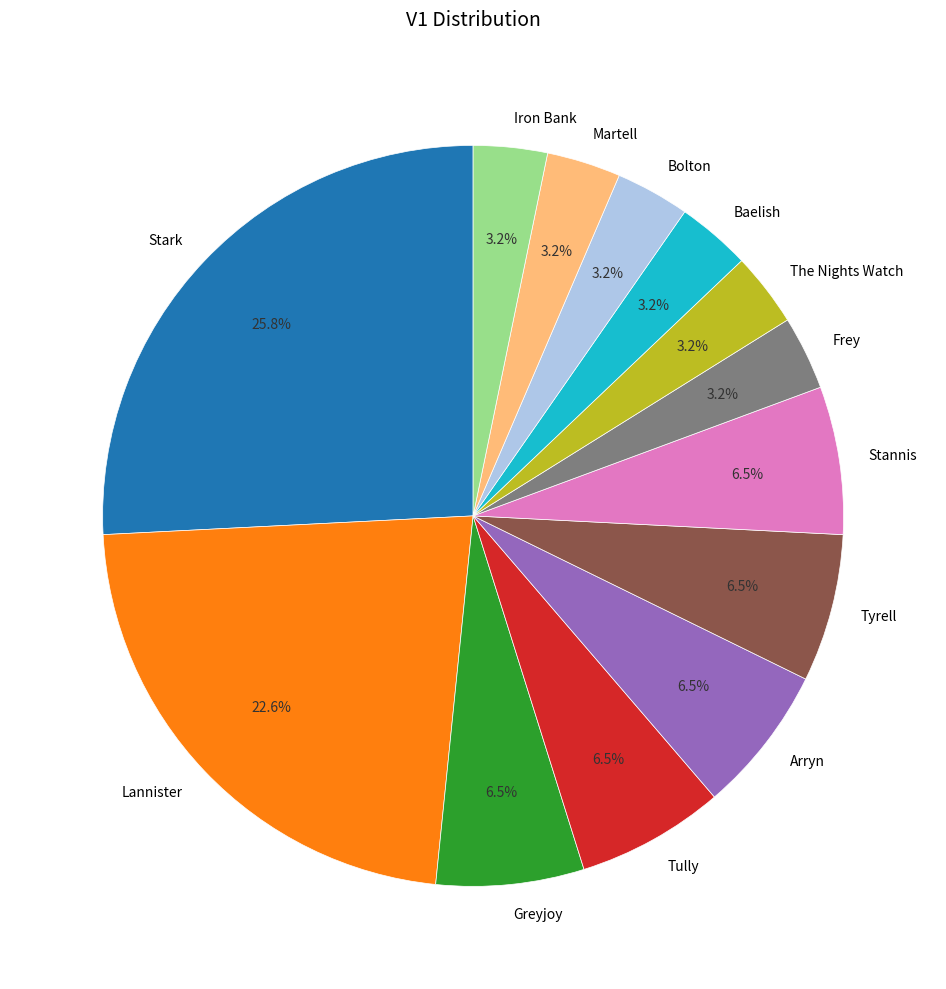

Approximately how many times larger is the value at Baelish compared to Lannister?

0.1